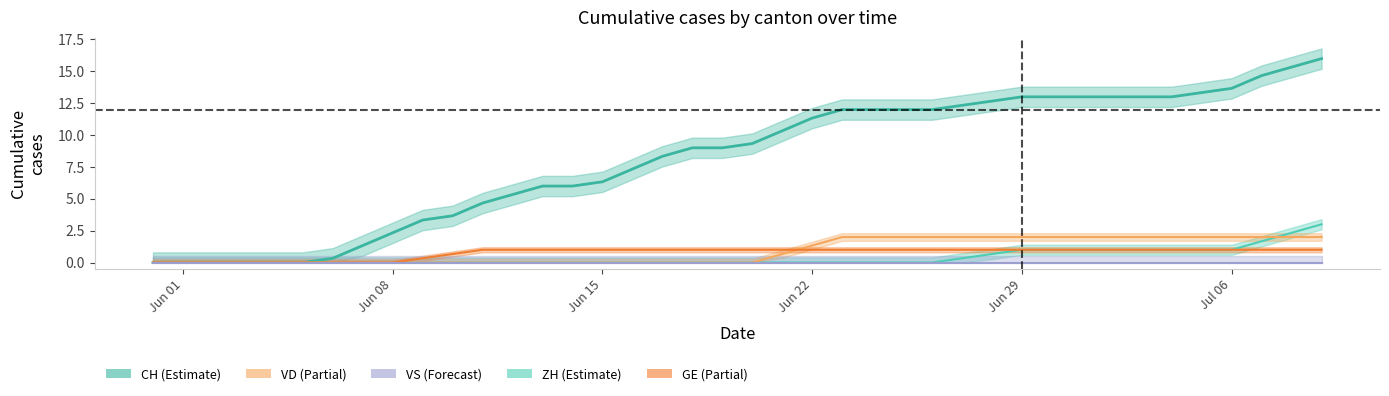

How many data points does each series have?

40